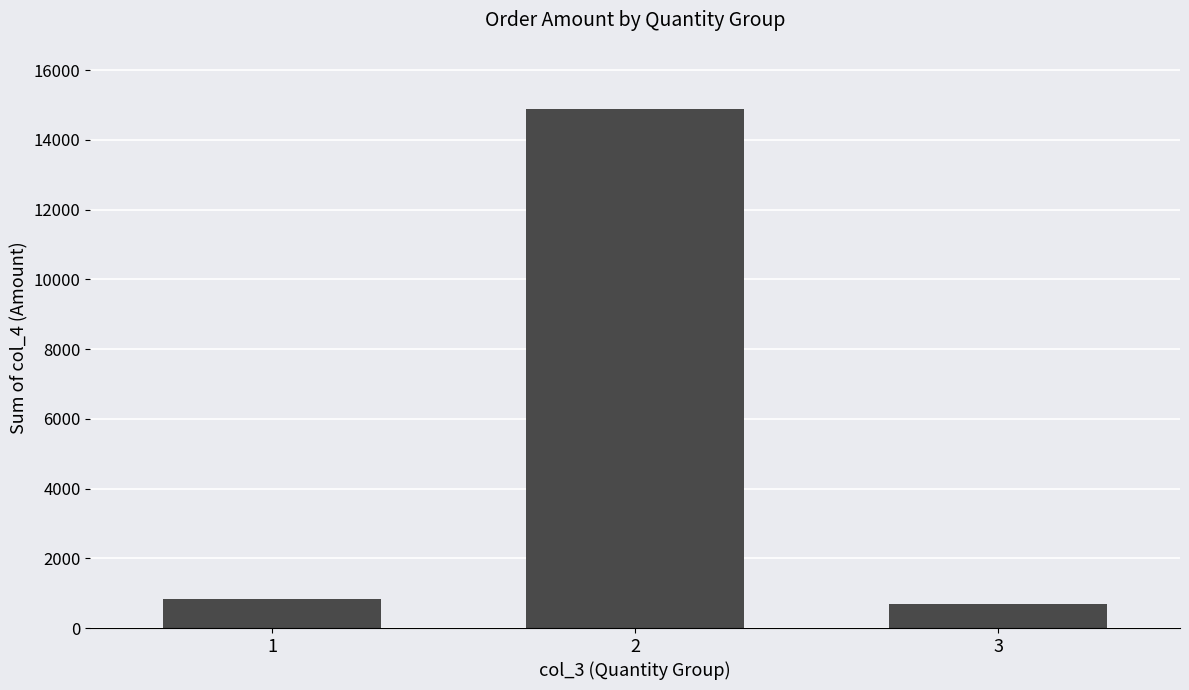

The value at 2 is 9459. True or false?

False